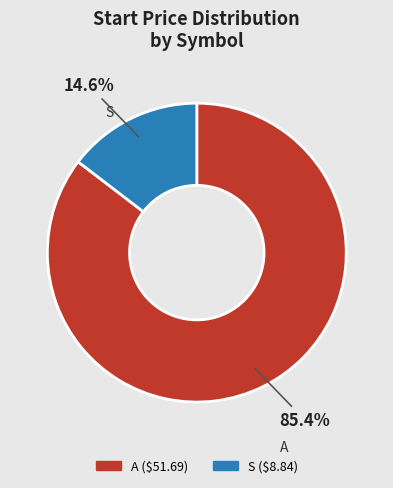

Does any single category account for the majority?

Yes